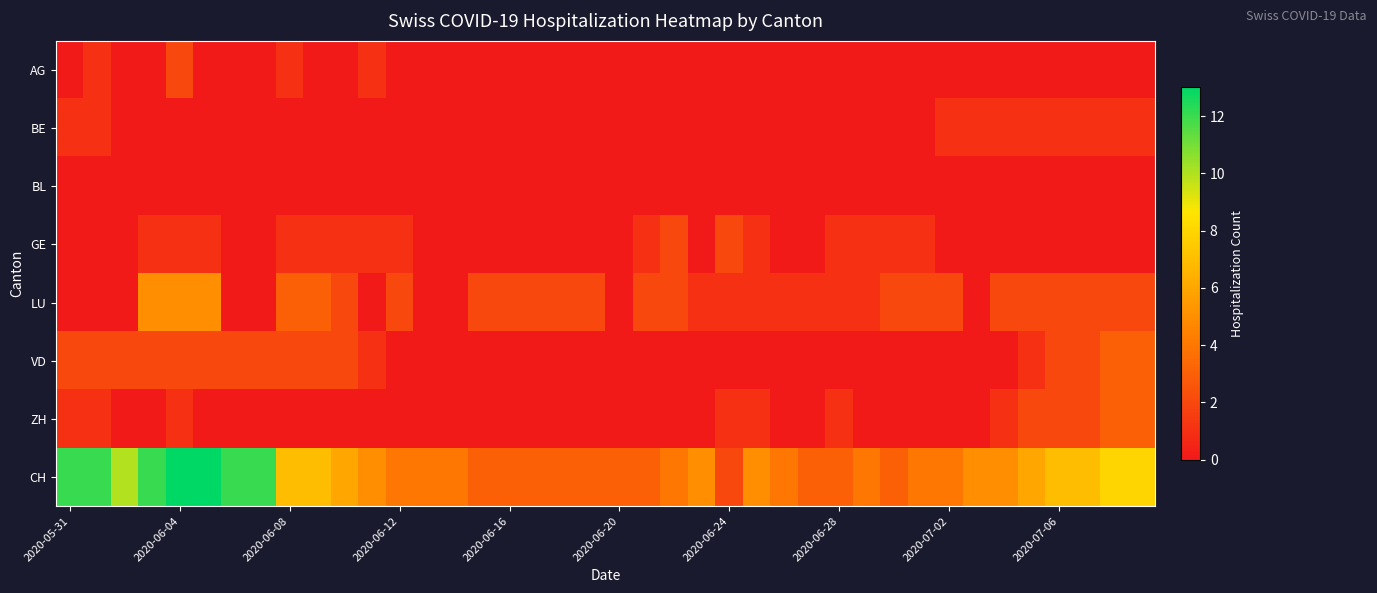

Rank the series by their maximum value, from lowest to highest.

BL, BE, AG, GE, VD, ZH, LU, CH